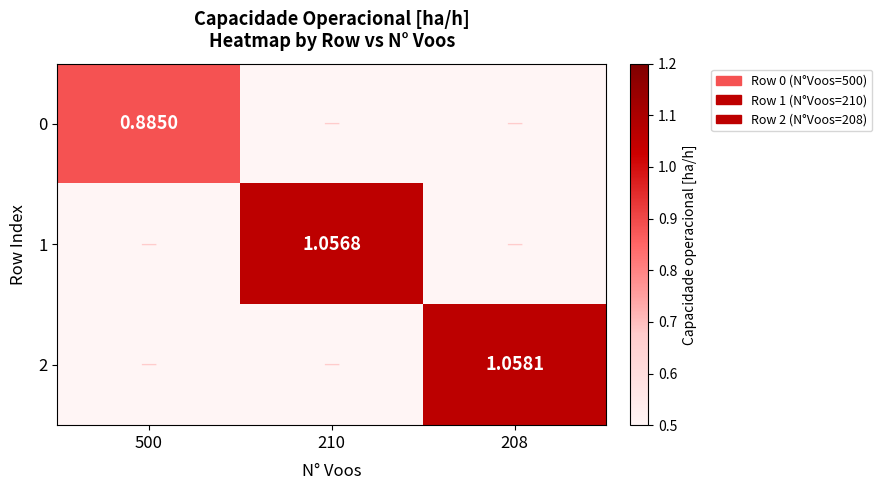

At which label is 0 closest to 0?

210